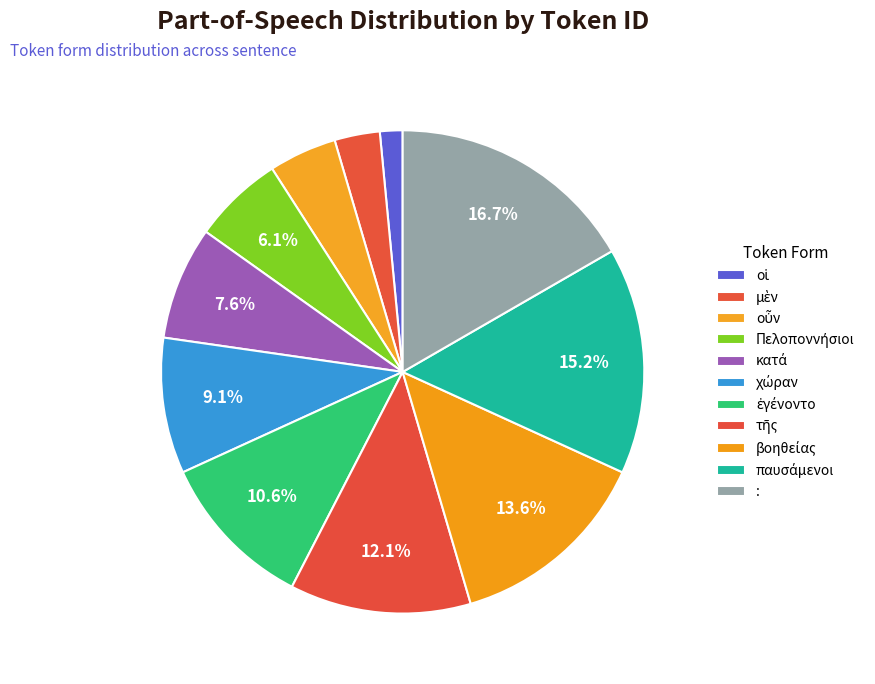

What is the largest slice in the pie chart?

: